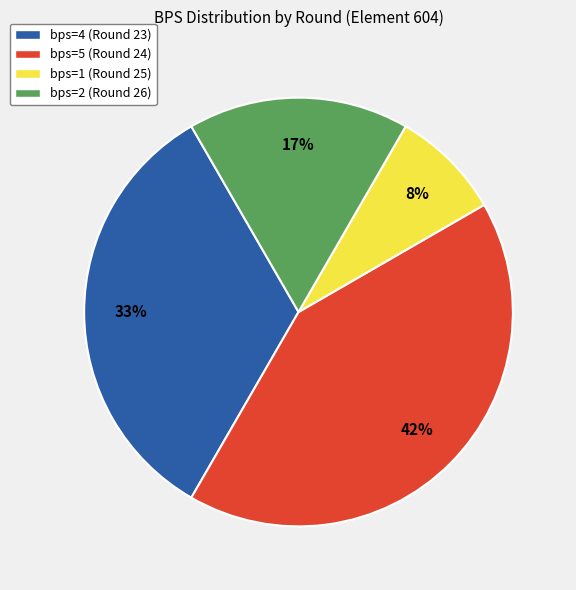

What percentage is the bps=2 (Round 26) slice, to the nearest percent?

17%